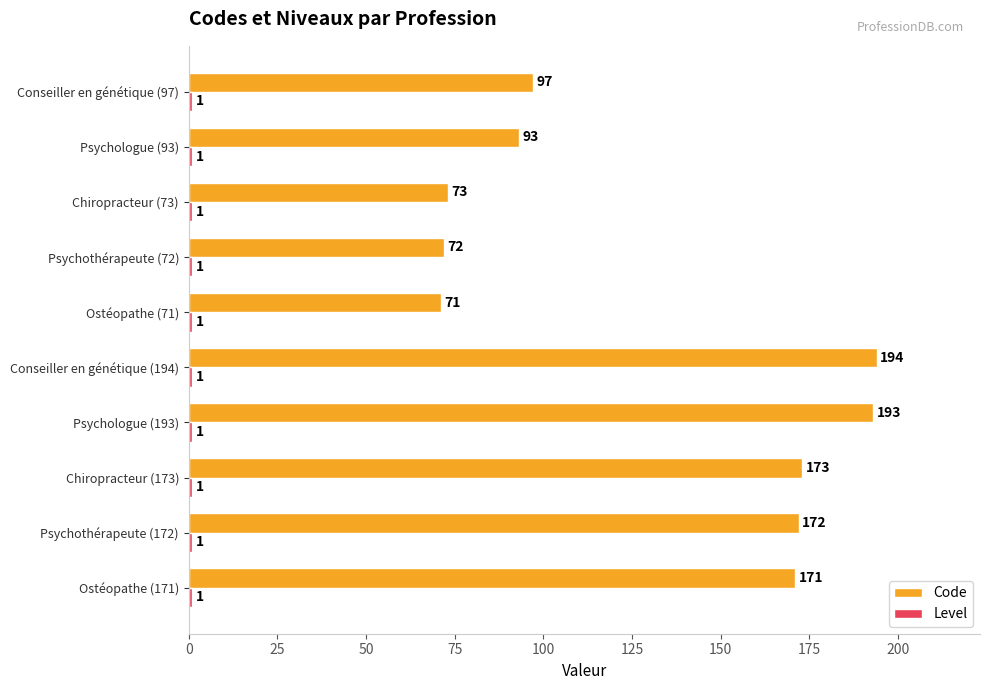

True or false: Code has a value of 299 at Chiropracteur (173).

False